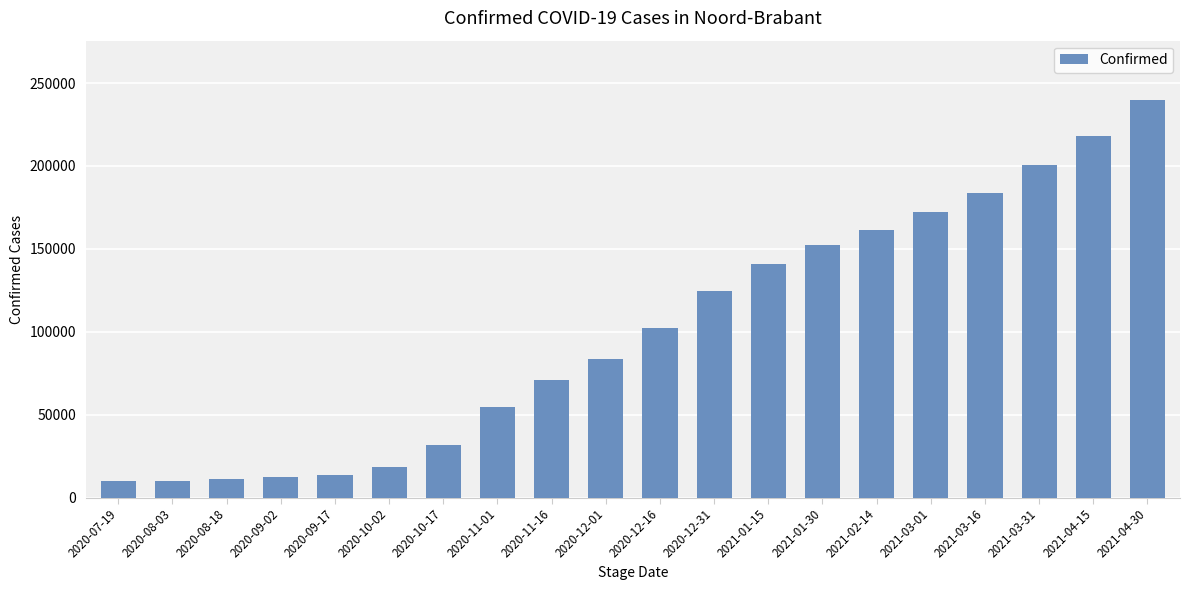

What is the change in value from 2020-08-18 to 2021-04-15?

+207087